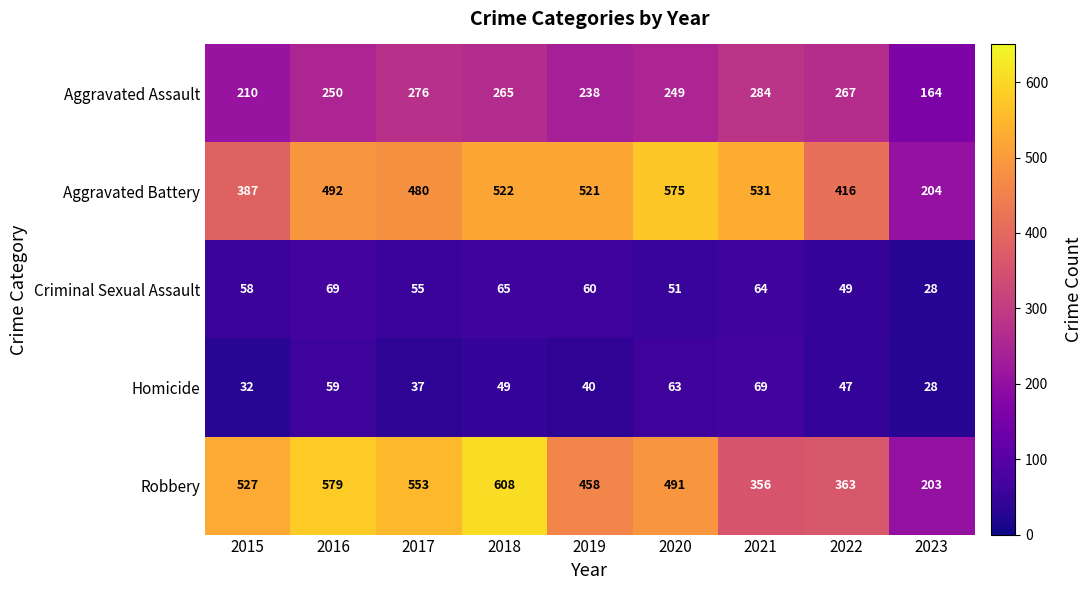

Which series has the largest total across all categories?

Robbery